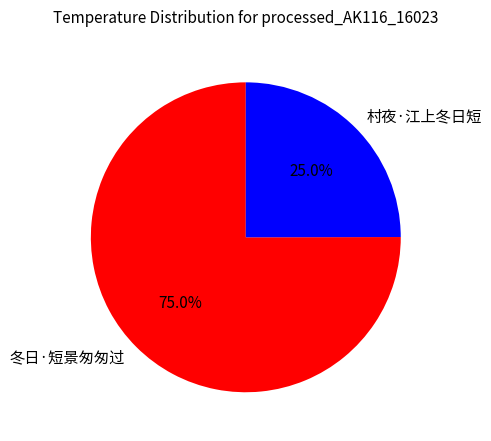

What percentage is the 冬日·短景匆匆过 slice, to the nearest percent?

75%